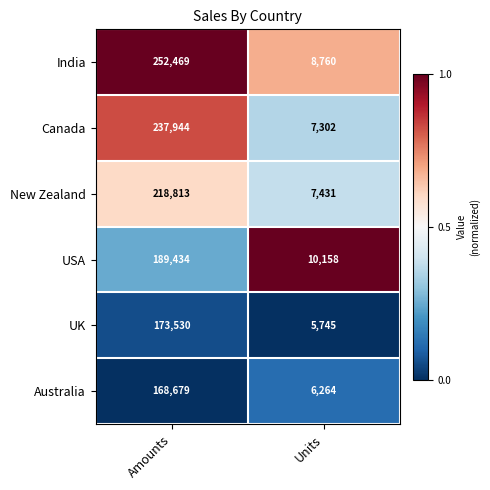

What is the sum of all Australia values?

174943